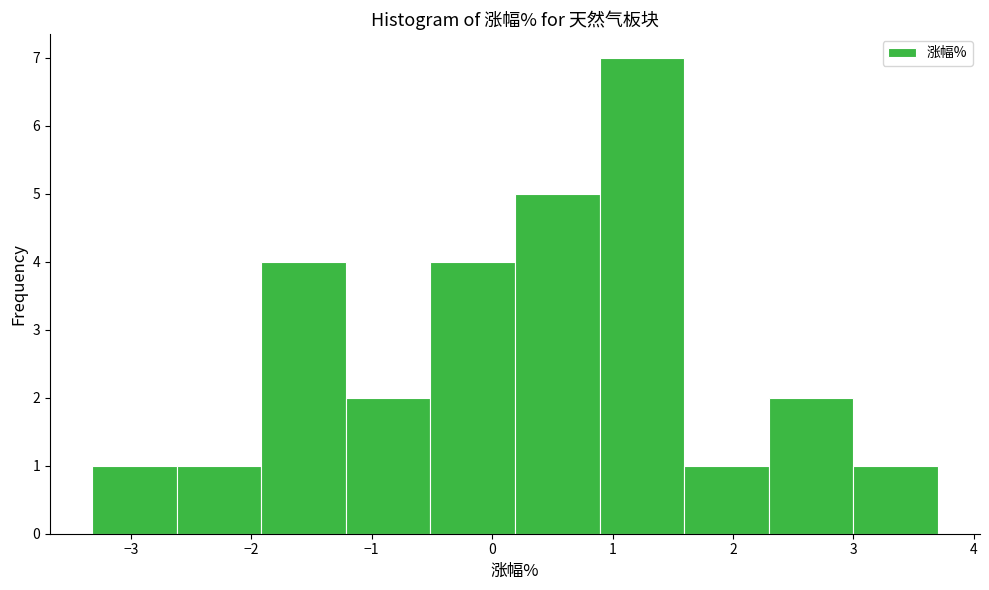

Which range on the x-axis has the tallest bar?

0.9 to 1.6